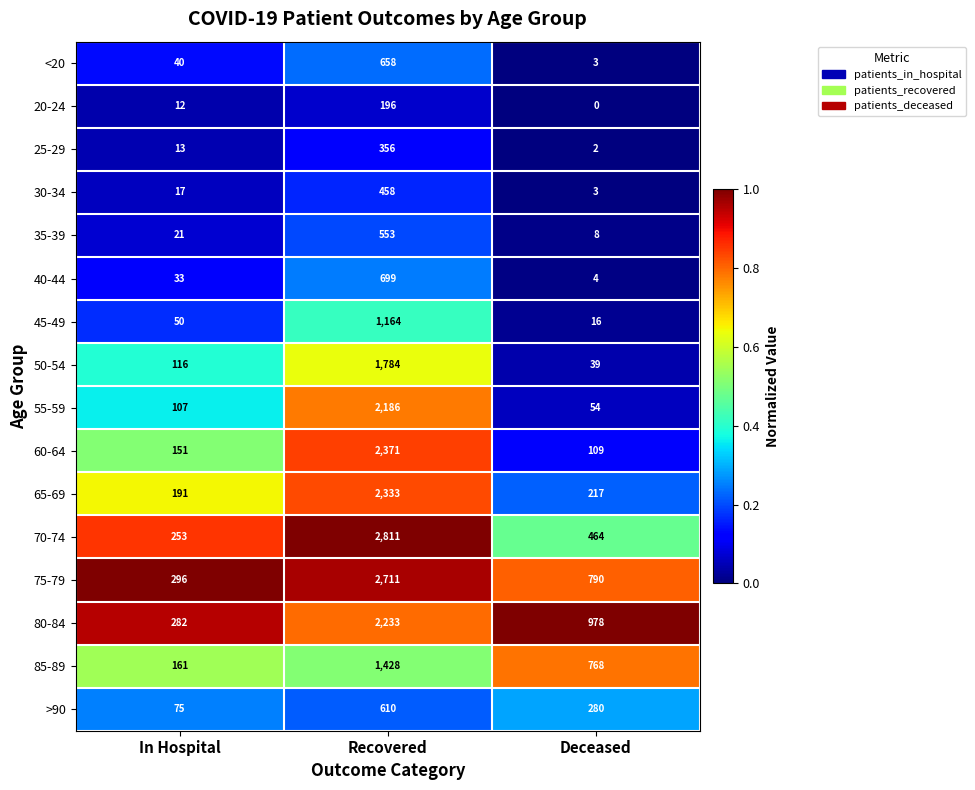

At how many categories does at least one series exceed 0?

3